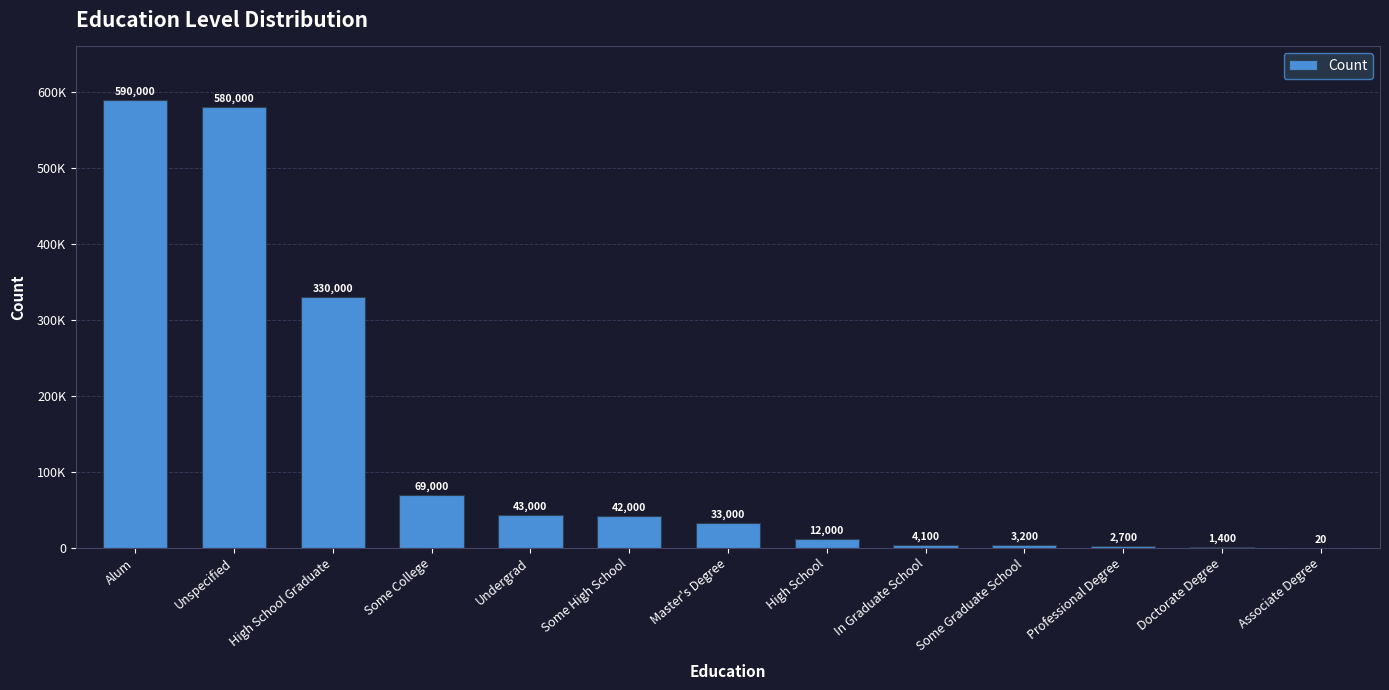

What is the change in value from Doctorate Degree to Associate Degree?

-1380